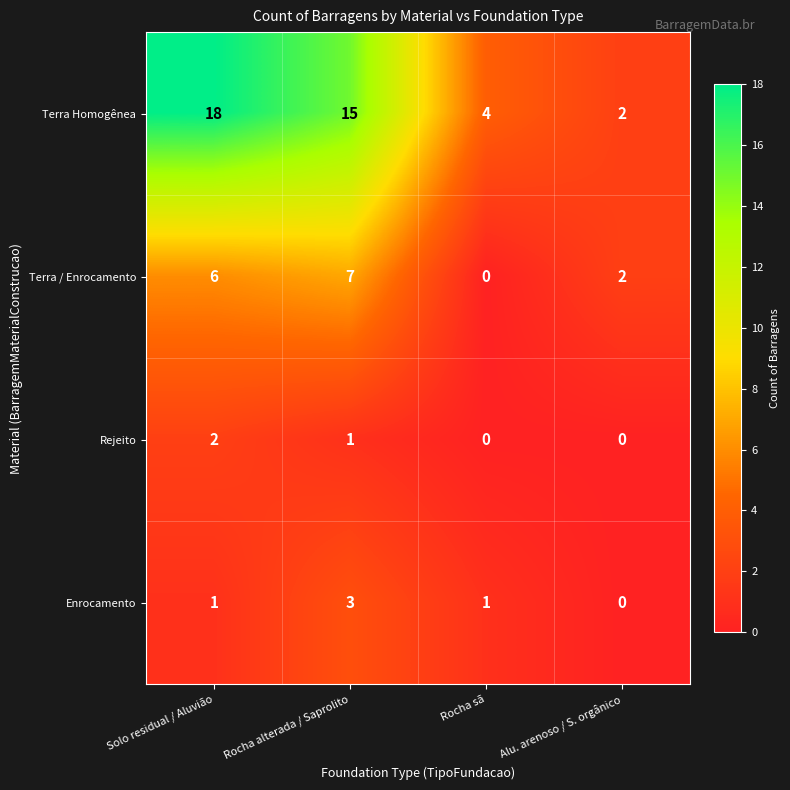

What is the total value across all series at Alu. arenoso / S. orgânico?

4